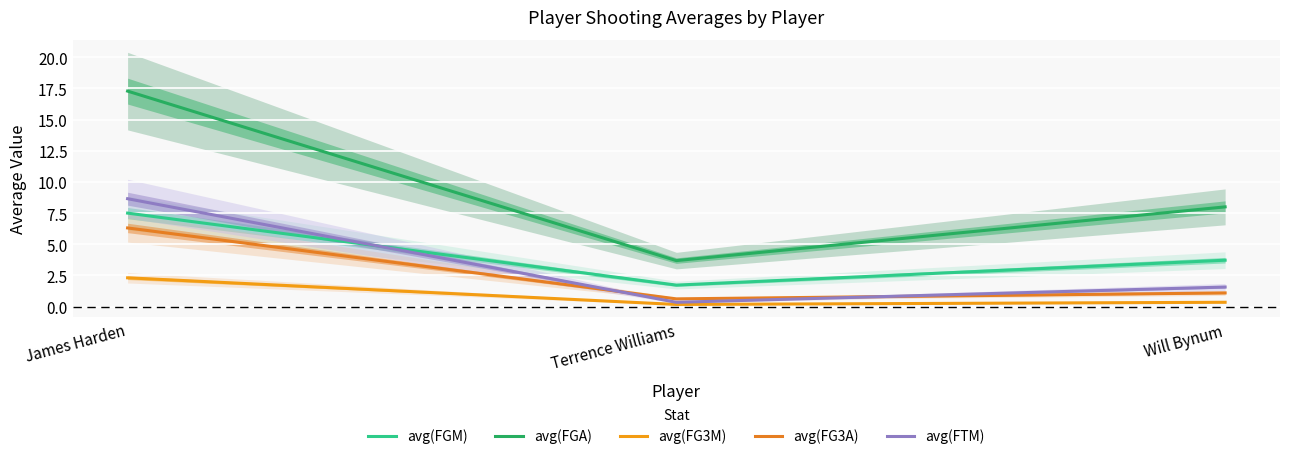

Reading right to left, what are all the values shown in this chart?

avg(FGM): Will Bynum=3.7	Terrence Williams=1.7	James Harden=7.5
avg(FGA): Will Bynum=8.0	Terrence Williams=3.7	James Harden=17.3
avg(FG3M): Will Bynum=0.3	Terrence Williams=0.2	James Harden=2.3
avg(FG3A): Will Bynum=1.1	Terrence Williams=0.6	James Harden=6.3
avg(FTM): Will Bynum=1.6	Terrence Williams=0.3	James Harden=8.7